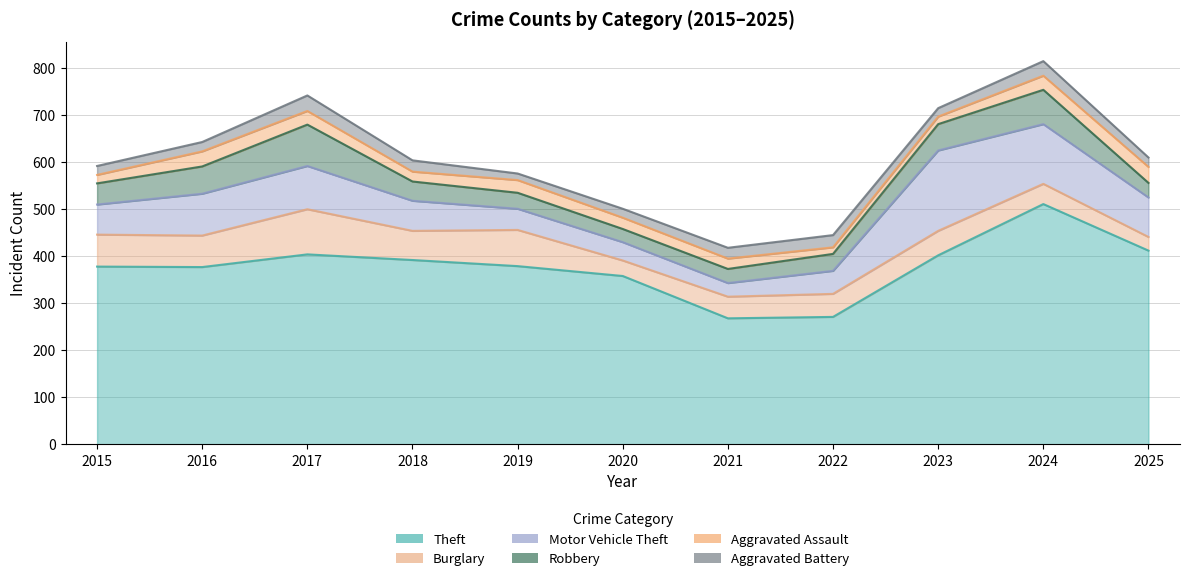

Reading right to left, extract all data points from this chart.

Theft: 412	511	402	271	268	358	379	392	404	377	378
Burglary: 29	43	52	49	46	33	77	62	96	67	68
Motor Vehicle Theft: 84	127	171	49	29	39	45	64	92	89	64
Robbery: 31	73	56	36	30	28	34	41	88	58	45
Aggravated Assault: 34	30	16	14	22	24	27	21	29	32	18
Aggravated Battery: 20	31	18	26	23	19	14	24	33	20	19